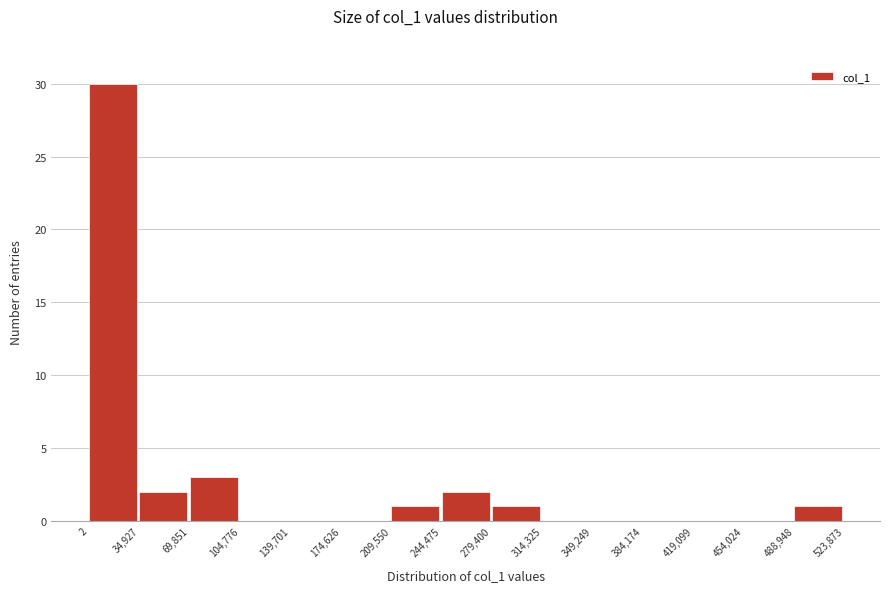

Over which range of the x-axis is the bar tallest?

2 to 34,927